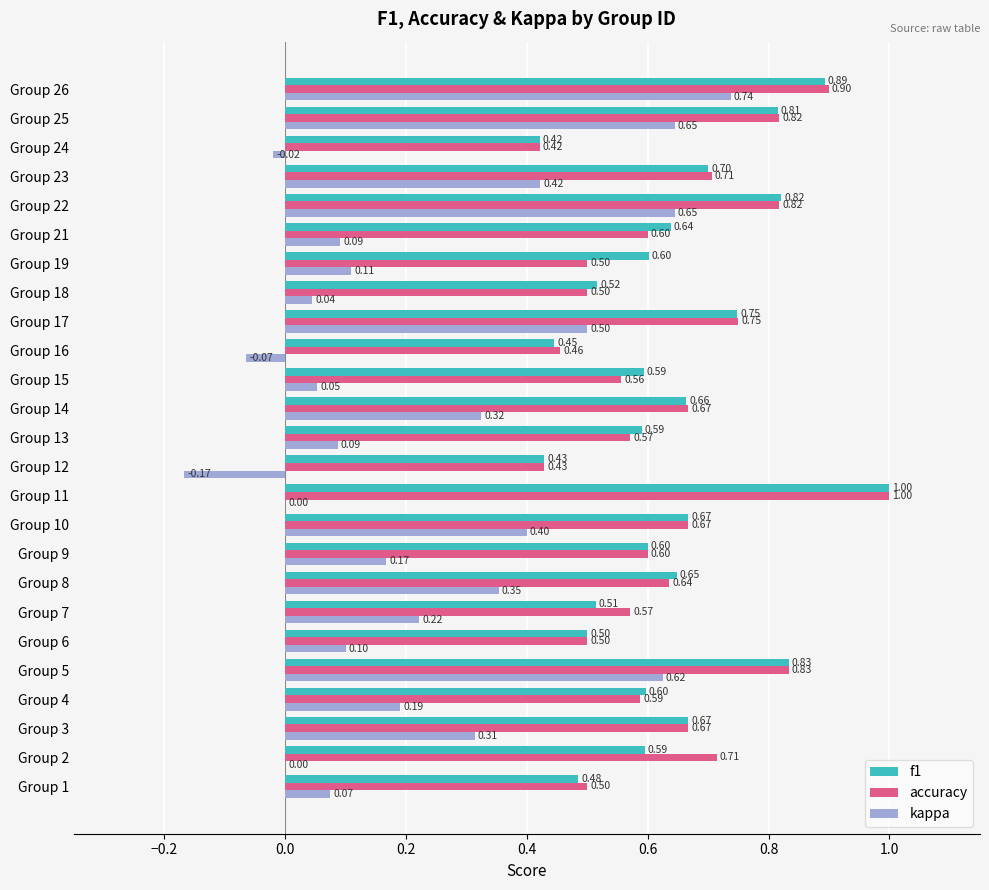

At which category is the sum across all series the highest?

Group 26